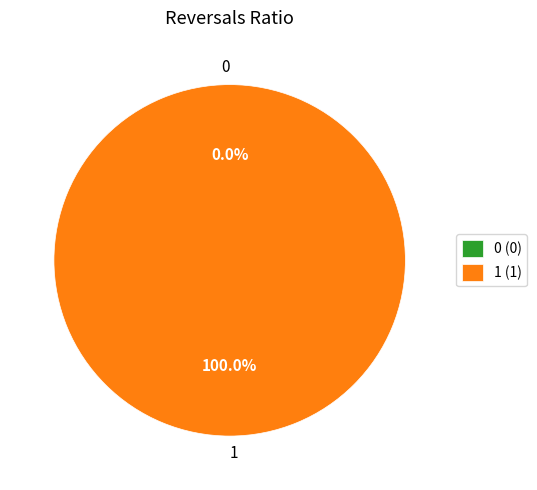

Combined, do 1 and 0 account for over 50%?

Yes